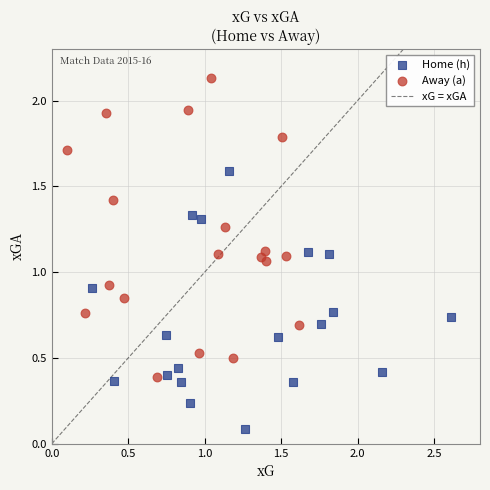

Which series has the widest spread of Y values?

Away (a)